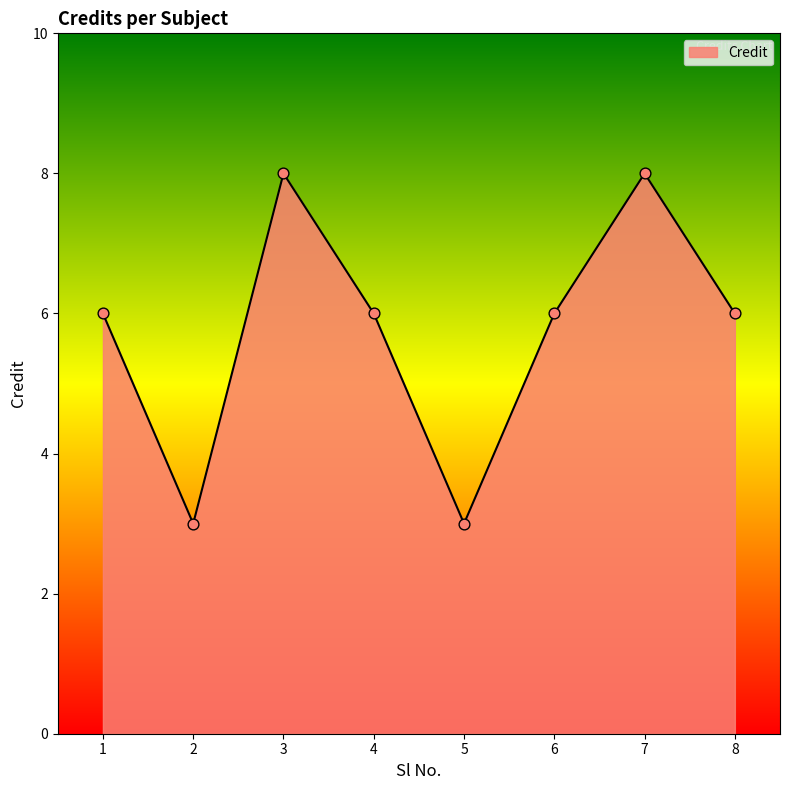

Between 2 and 6, which is larger?

6